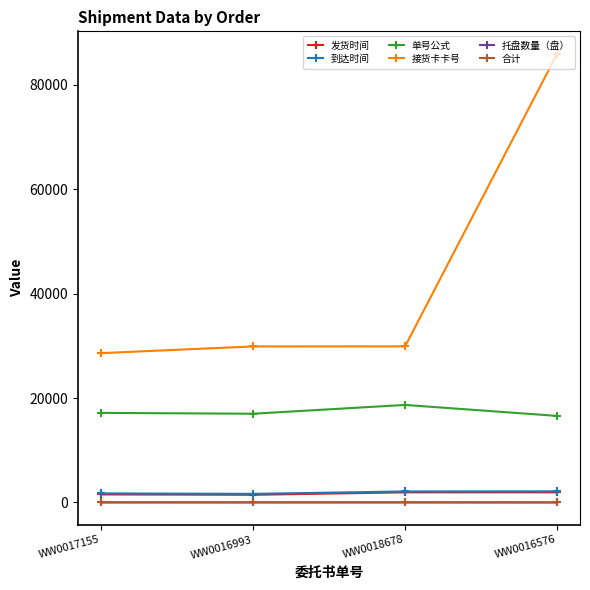

True or false: 发货时间 has more than 2 points higher than both neighbors.

False